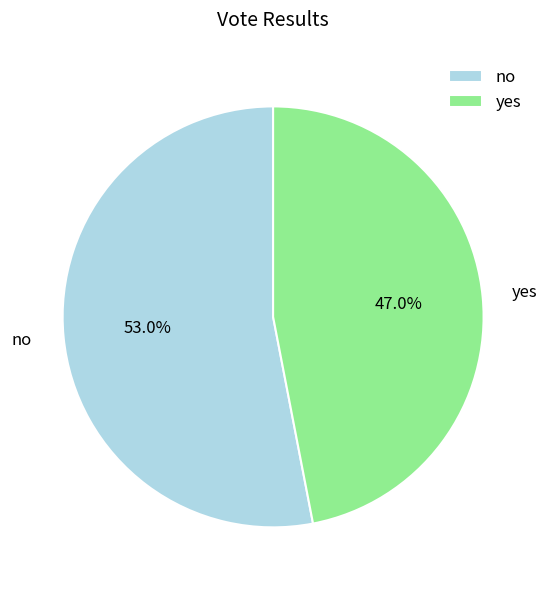

Rank the categories by value from highest to lowest.

no, yes